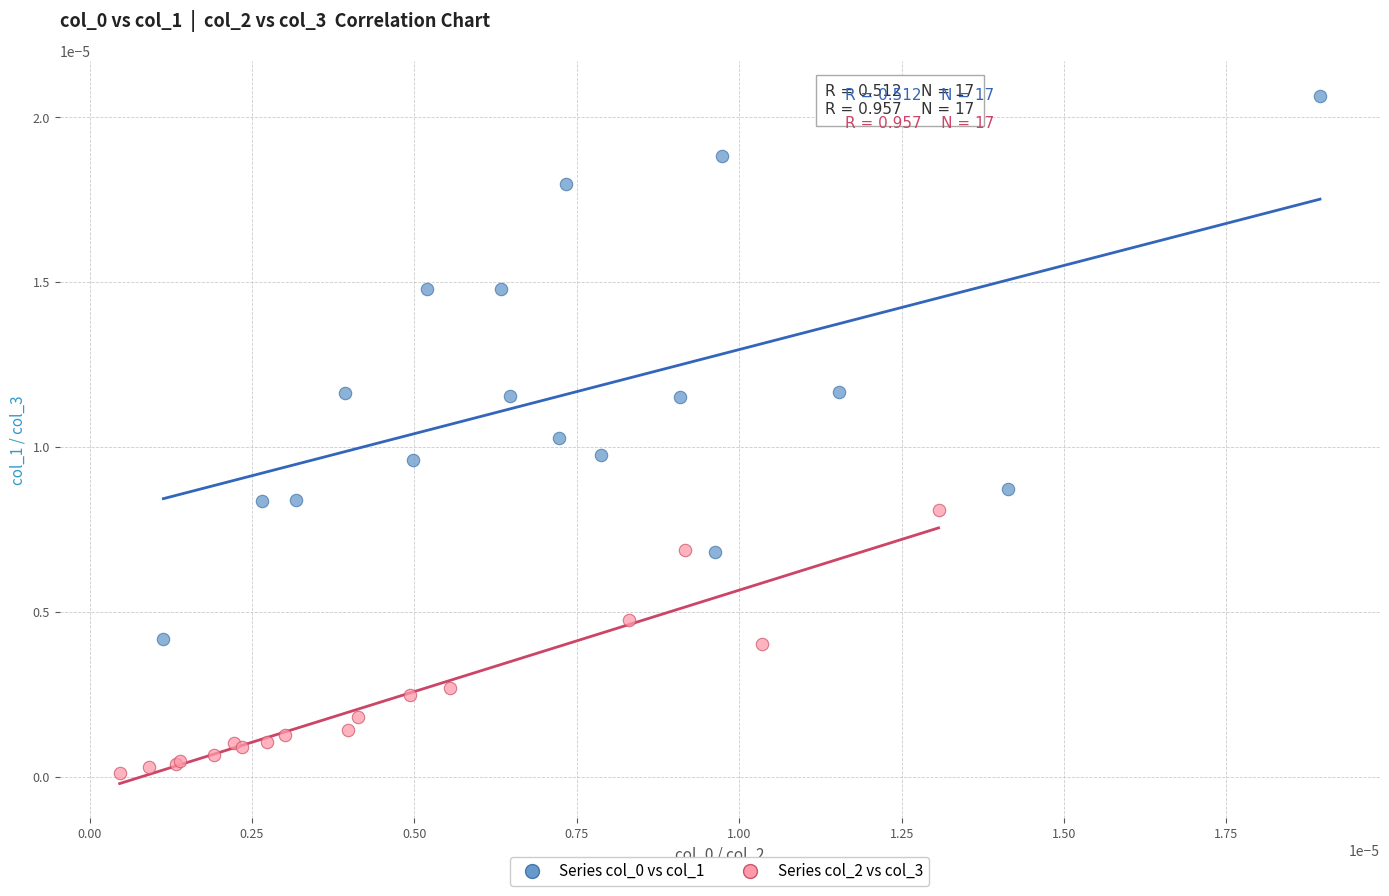

Which series contains the lowest Y value?

Series col_2 vs col_3